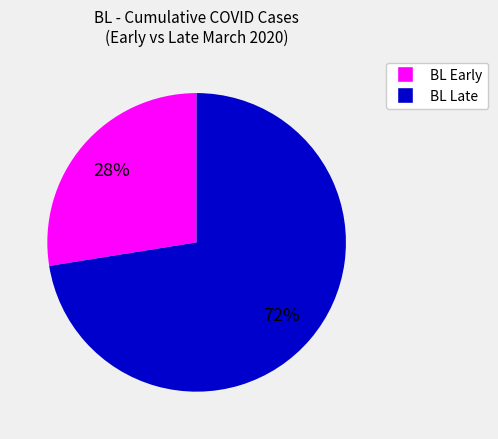

Is there any slice that represents more than half of the pie?

Yes